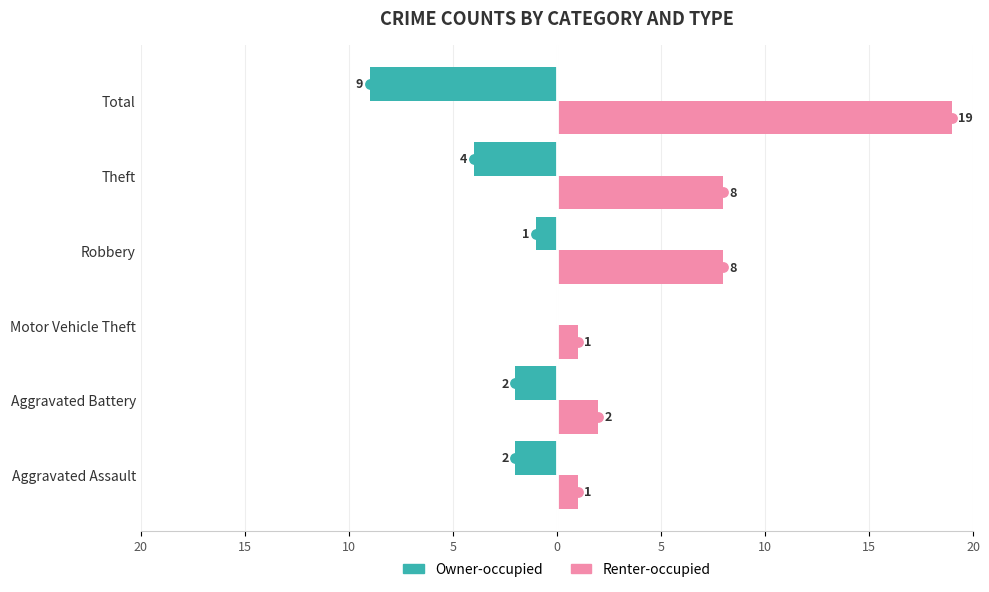

What are all the series names shown in the legend?

Owner-occupied, Renter-occupied